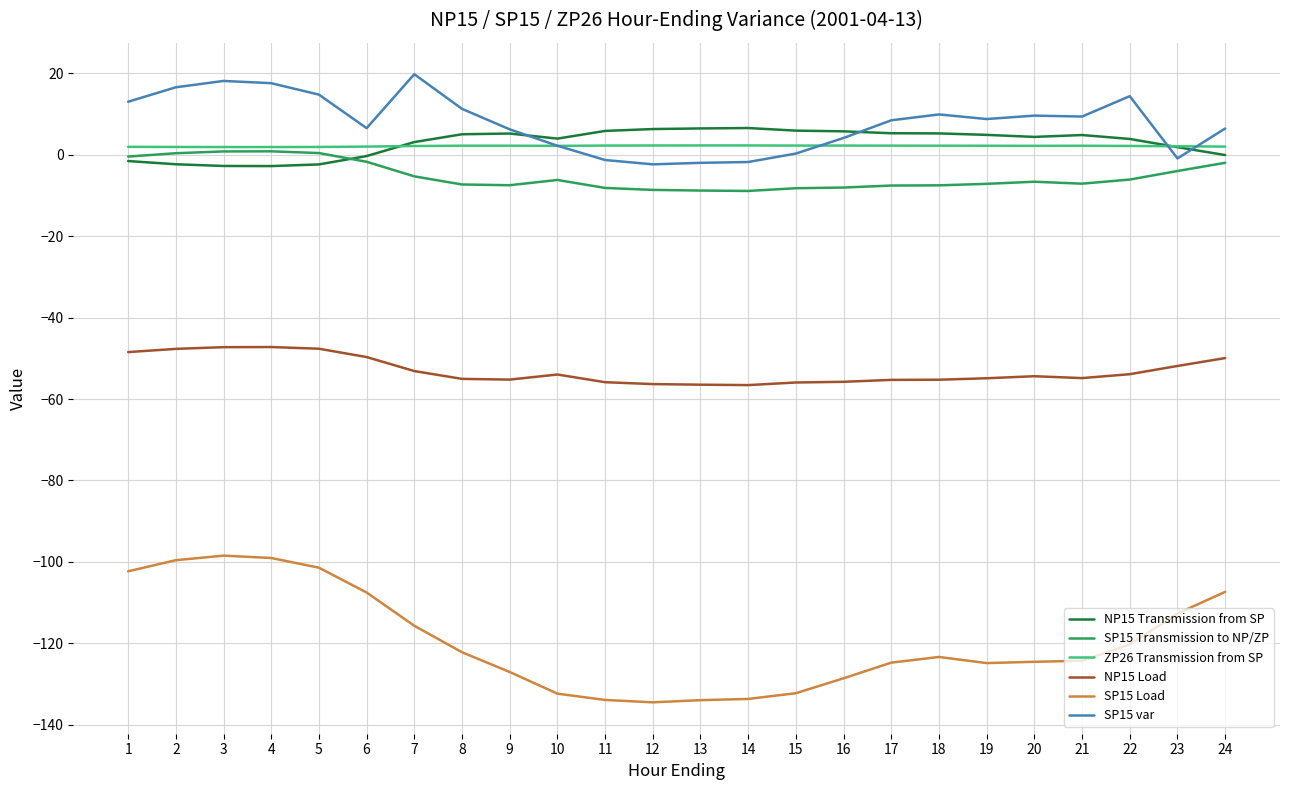

The value of NP15 Load at 3 is -47.3. True or false?

True